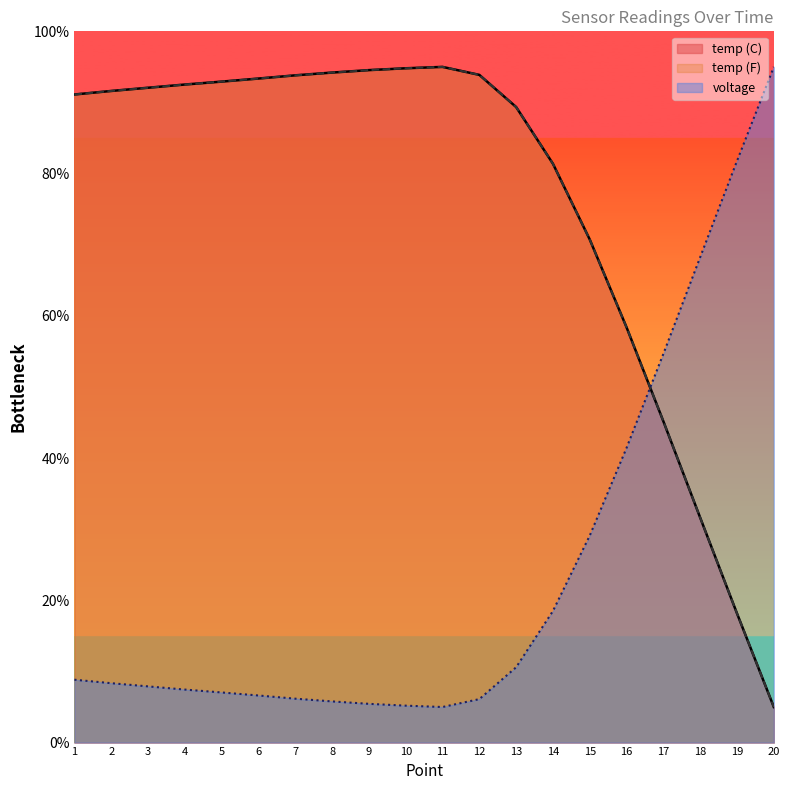

Reading left to right, list all the values displayed in this chart.

temp (C): 1=91.1	2=91.6	3=92.1	4=92.5	5=92.9	6=93.4	7=93.8	8=94.2	9=94.5	10=94.8	11=95.0	12=93.9	13=89.4	14=81.4	15=70.7	16=58.4	17=45.2	18=31.6	19=18.2	20=5.0
temp (F): 1=91.1	2=91.6	3=92.1	4=92.5	5=92.9	6=93.4	7=93.8	8=94.2	9=94.5	10=94.8	11=95.0	12=93.9	13=89.4	14=81.4	15=70.7	16=58.4	17=45.2	18=31.6	19=18.2	20=5.0
voltage: 1=8.8	2=8.3	3=7.9	4=7.5	5=7.0	6=6.6	7=6.2	8=5.8	9=5.4	10=5.2	11=5.0	12=6.1	13=10.6	14=18.5	15=29.1	16=41.4	17=54.7	18=68.2	19=81.8	20=95.0